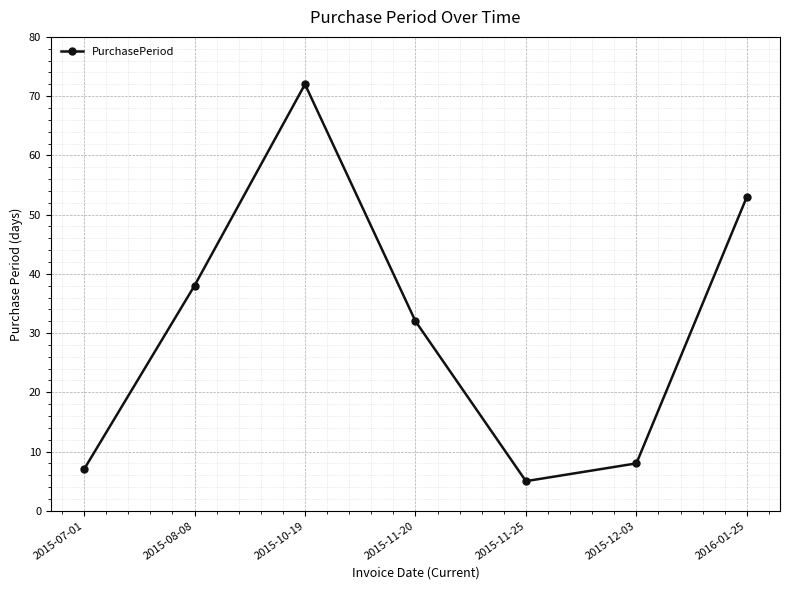

What is the average value?

31